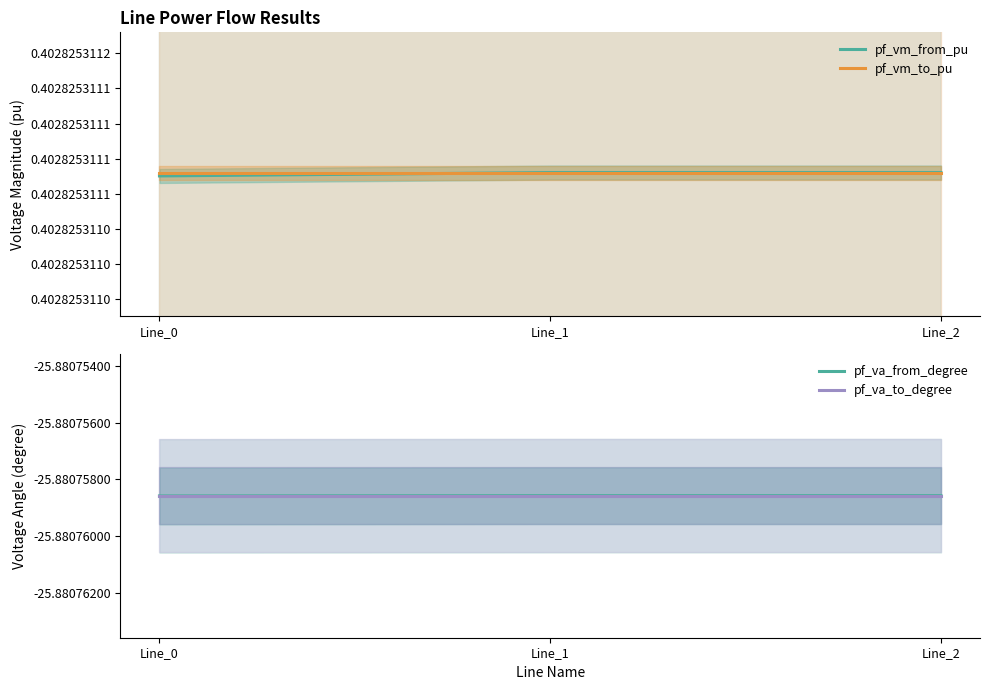

Is this an area chart (filled region under the line)?

No